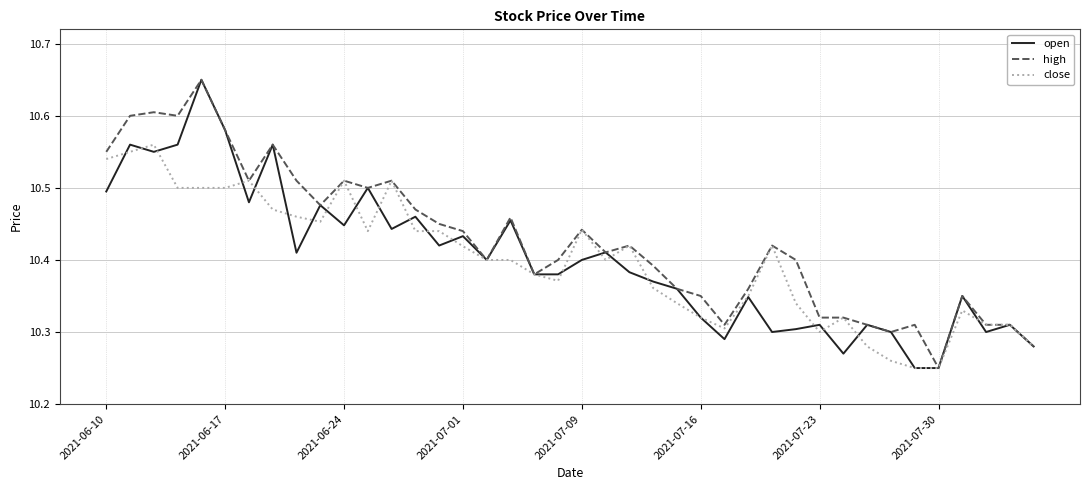

Which series has the largest total across all categories?

high